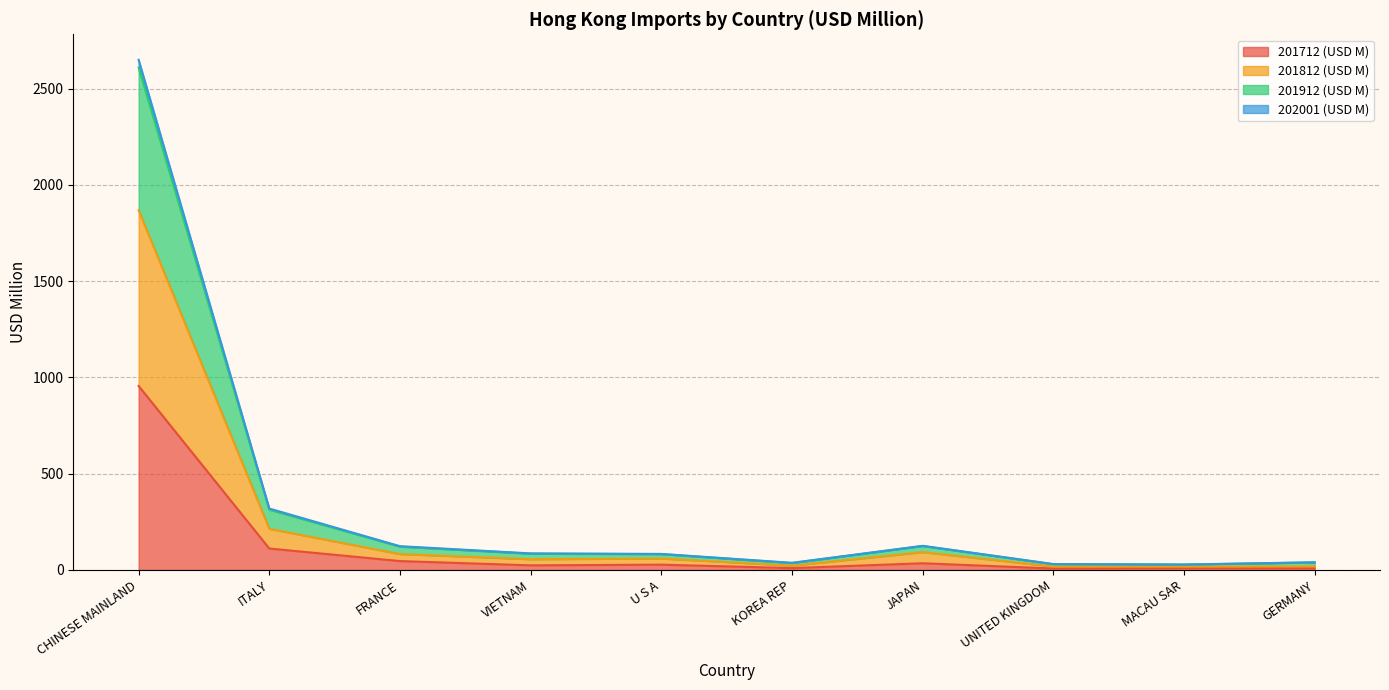

What position from the right is KOREA REP?

5